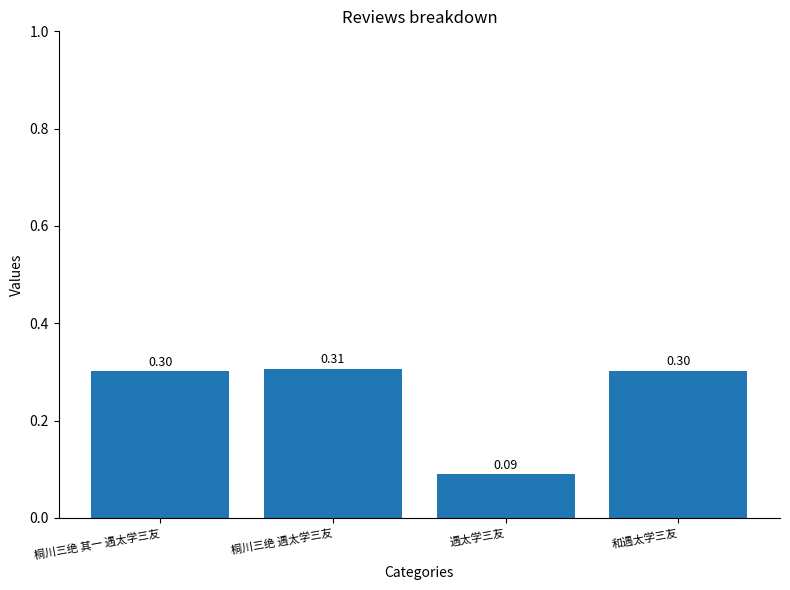

What is the sum of the values at 和遇太学三友 and 桐川三绝 其一 遇太学三友?

0.6